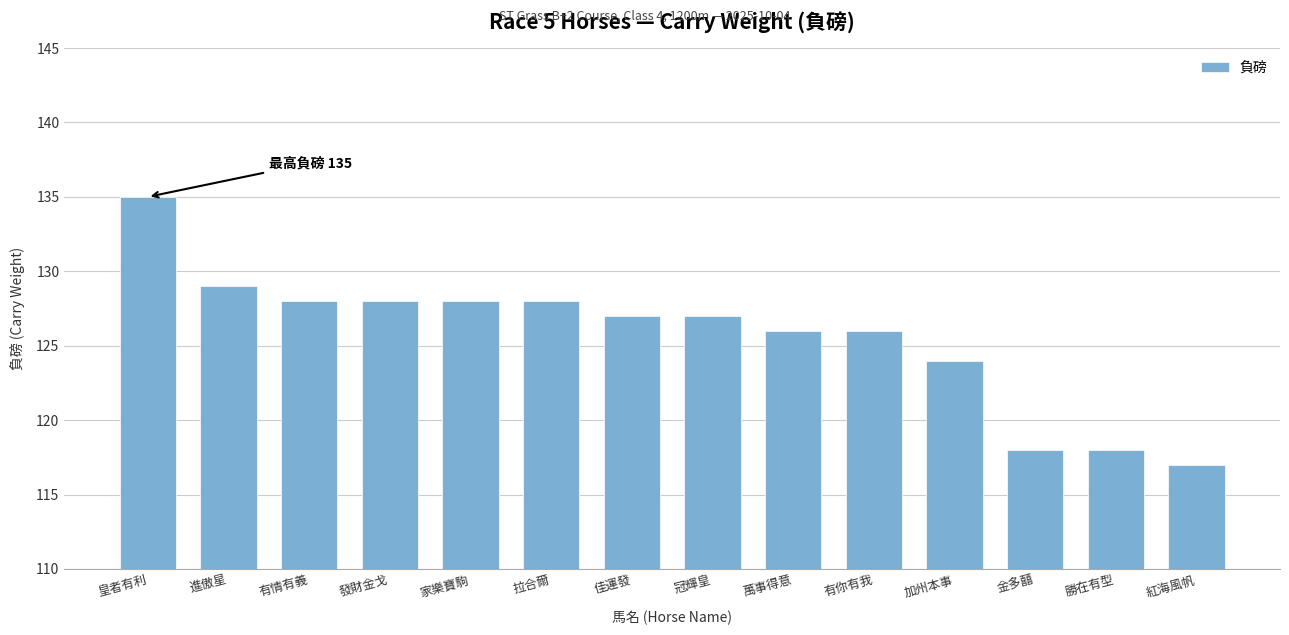

What is the greatest value displayed?

135